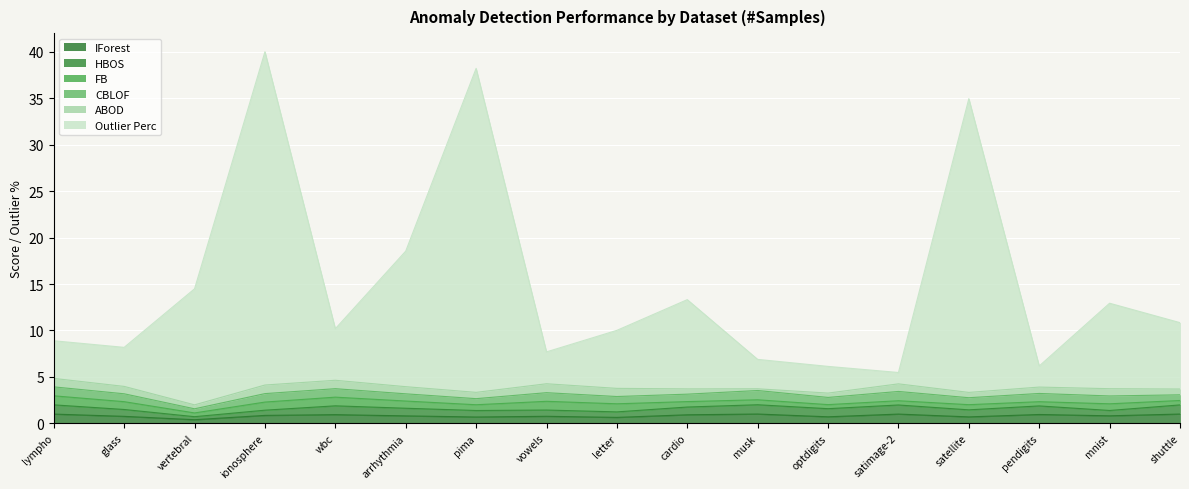

Where is ABOD nearest to the value 0?

musk